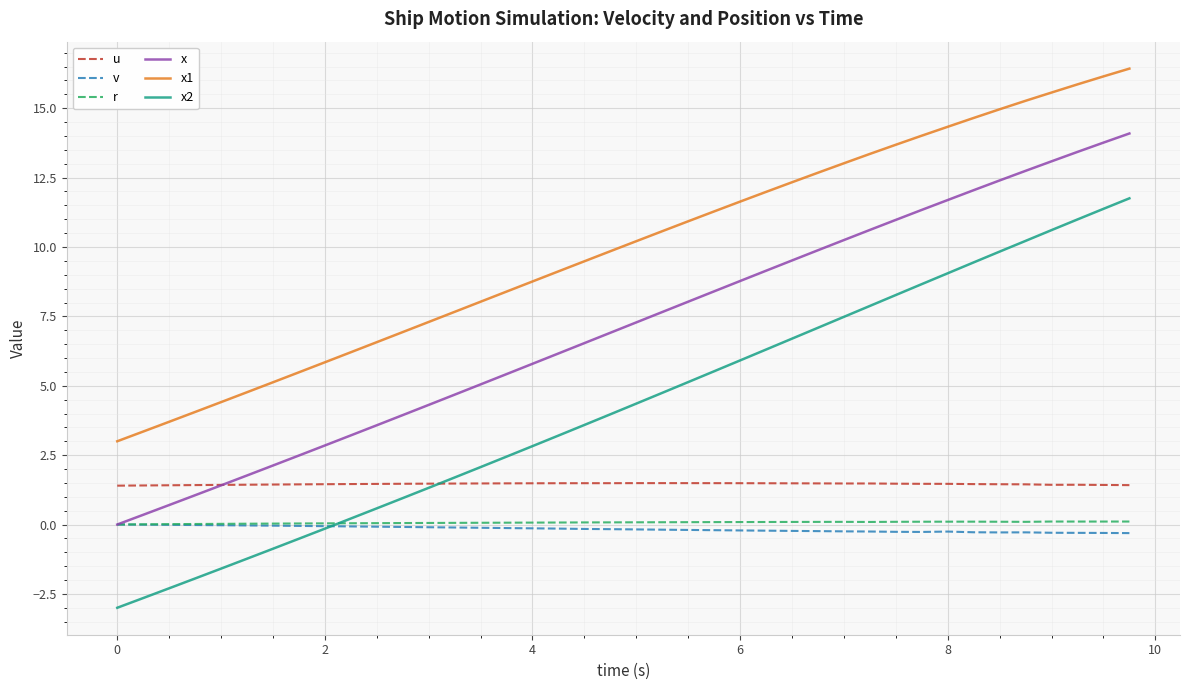

True or false: x1 has more than 1 interior local peaks.

False